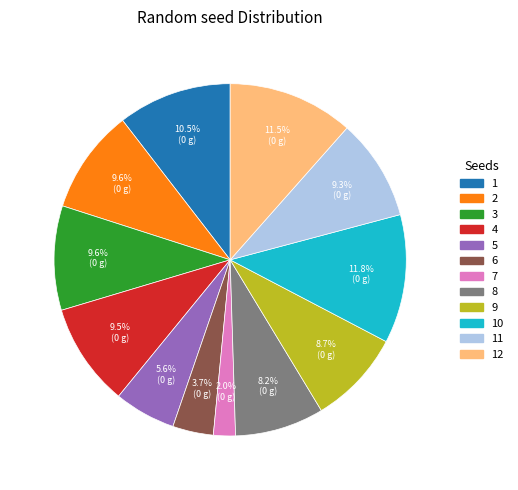

Does any single category account for the majority?

No